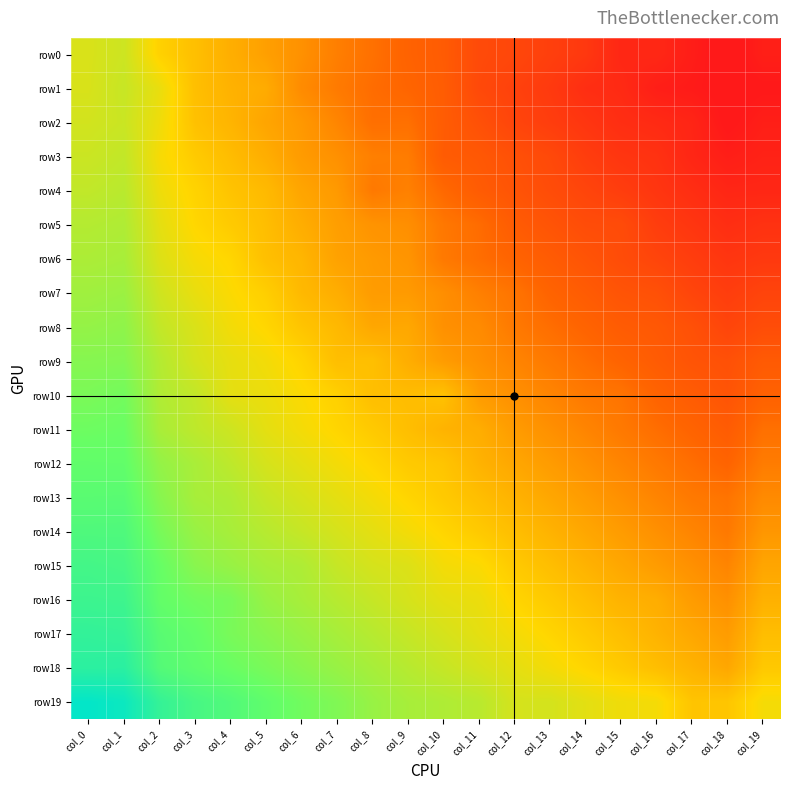

What is the difference between the highest and lowest values at col_6?

0.6